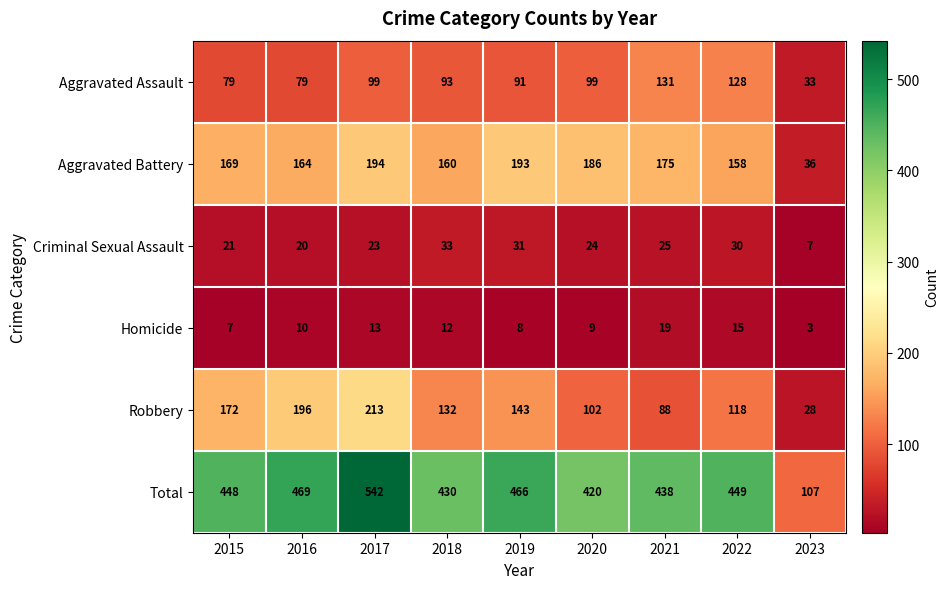

Where is Robbery nearest to the value 120?

2022